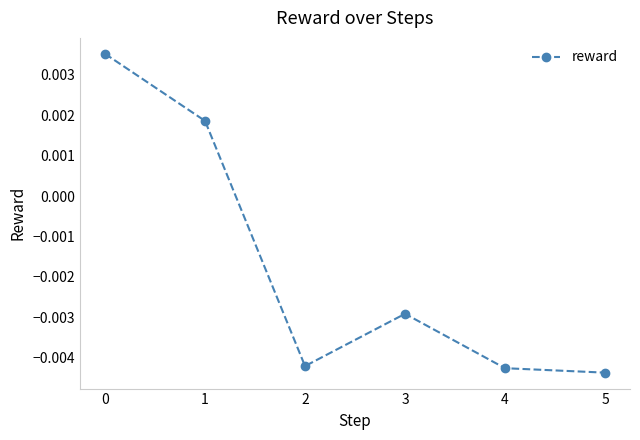

Where is the first local minimum?

2